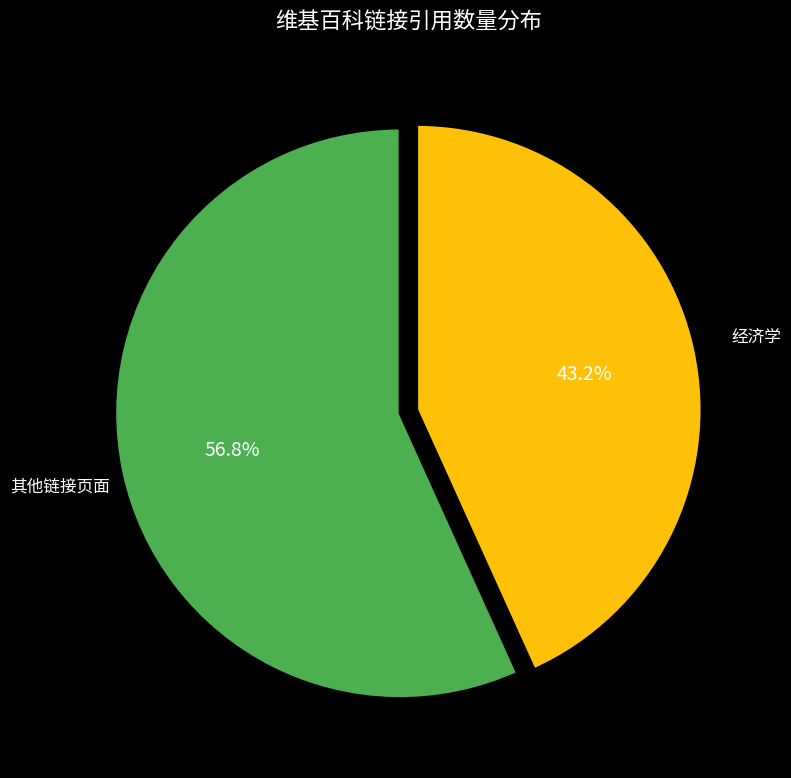

Is there a majority slice in this chart?

Yes